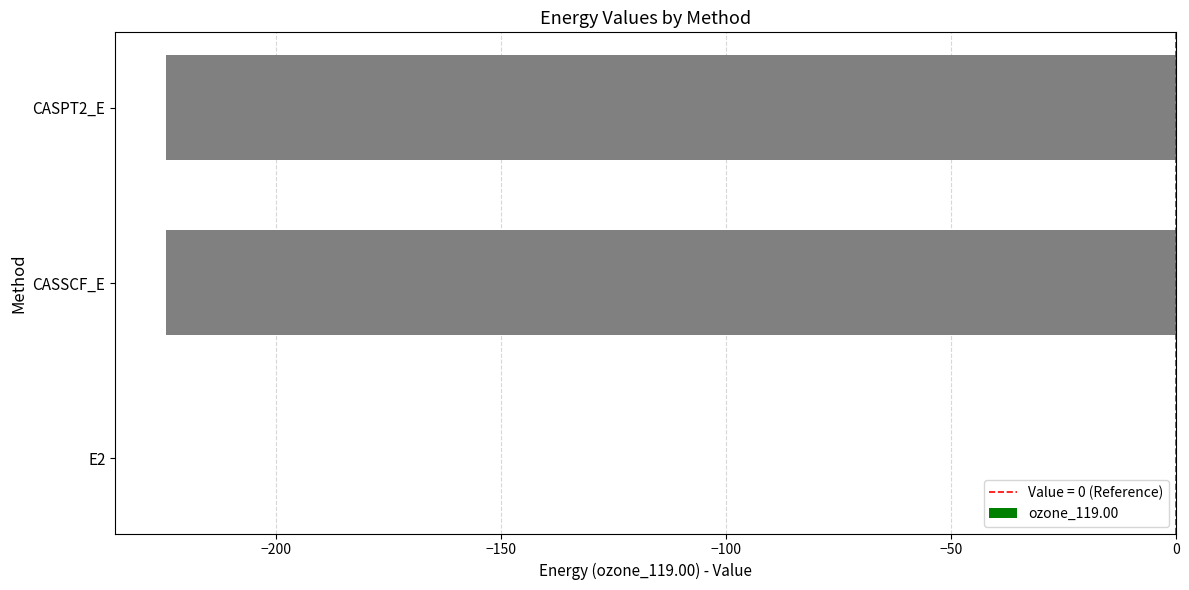

Is it true that the value at CASPT2_E is -224.5?

True